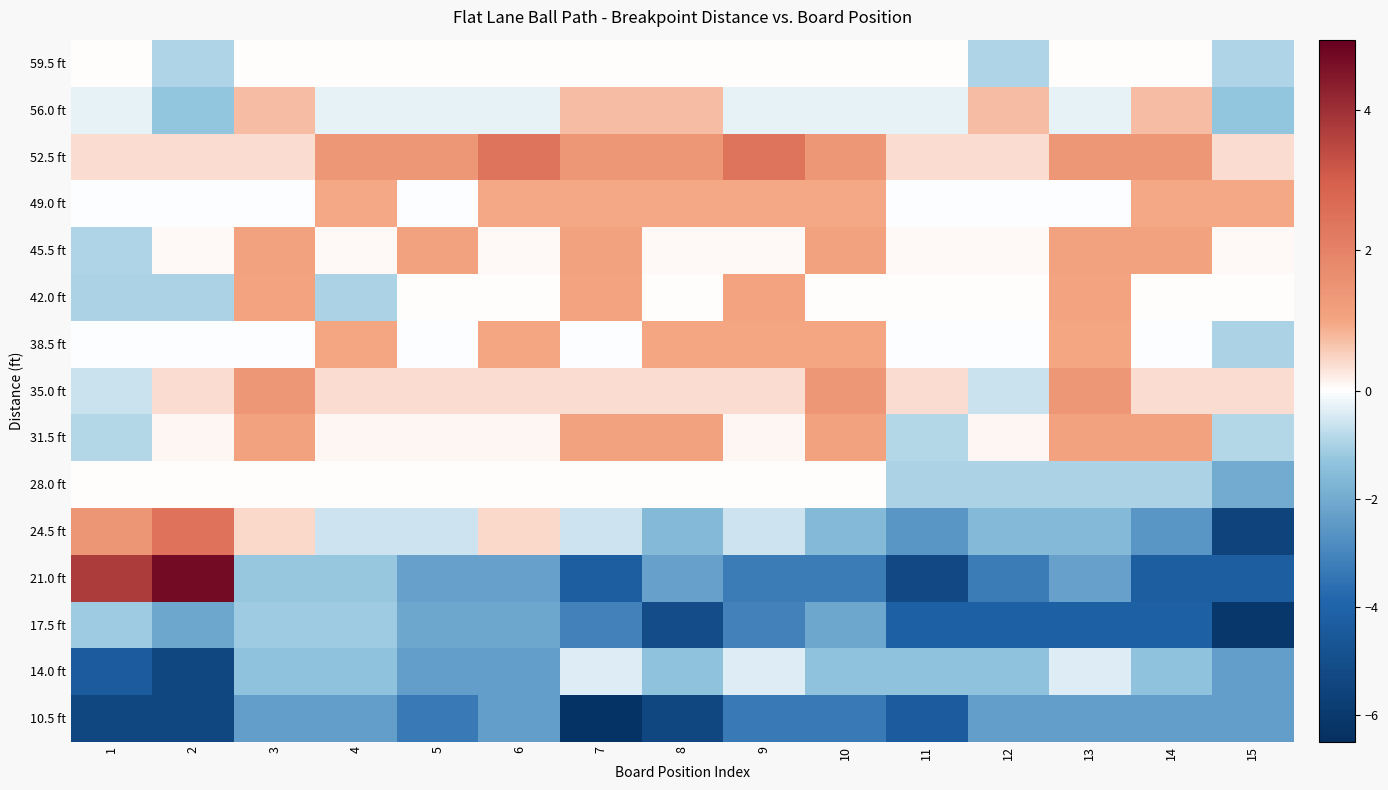

Reading left to right, transcribe all the data shown in this chart.

59.5 ft: 1=0.0	2=-1.0	3=0.0	4=0.0	5=0.0	6=0.0	7=0.0	8=0.0	9=0.0	10=0.0	11=0.0	12=-1.0	13=0.0	14=0.0	15=-1.0
56.0 ft: 1=-0.3	2=-1.3	3=0.7	4=-0.3	5=-0.3	6=-0.3	7=0.7	8=0.7	9=-0.3	10=-0.3	11=-0.3	12=0.7	13=-0.3	14=0.7	15=-1.3
52.5 ft: 1=0.4	2=0.4	3=0.4	4=1.4	5=1.4	6=2.4	7=1.4	8=1.4	9=2.4	10=1.4	11=0.4	12=0.4	13=1.4	14=1.4	15=0.4
49.0 ft: 1=-0.0	2=-0.0	3=-0.0	4=1.0	5=-0.0	6=1.0	7=1.0	8=1.0	9=1.0	10=1.0	11=-0.0	12=-0.0	13=-0.0	14=1.0	15=1.0
45.5 ft: 1=-0.9	2=0.1	3=1.1	4=0.1	5=1.1	6=0.1	7=1.1	8=0.1	9=0.1	10=1.1	11=0.1	12=0.1	13=1.1	14=1.1	15=0.1
42.0 ft: 1=-1.0	2=-1.0	3=1.0	4=-1.0	5=0.0	6=0.0	7=1.0	8=0.0	9=1.0	10=0.0	11=0.0	12=0.0	13=1.0	14=0.0	15=0.0
38.5 ft: 1=-0.0	2=-0.0	3=-0.0	4=1.0	5=-0.0	6=1.0	7=-0.0	8=1.0	9=1.0	10=1.0	11=-0.0	12=-0.0	13=1.0	14=-0.0	15=-1.0
35.0 ft: 1=-0.6	2=0.4	3=1.4	4=0.4	5=0.4	6=0.4	7=0.4	8=0.4	9=0.4	10=1.4	11=0.4	12=-0.6	13=1.4	14=0.4	15=0.4
31.5 ft: 1=-0.9	2=0.1	3=1.1	4=0.1	5=0.1	6=0.1	7=1.1	8=1.1	9=0.1	10=1.1	11=-0.9	12=0.1	13=1.1	14=1.1	15=-0.9
28.0 ft: 1=0.0	2=0.0	3=0.0	4=0.0	5=0.0	6=0.0	7=0.0	8=0.0	9=0.0	10=0.0	11=-1.0	12=-1.0	13=-1.0	14=-1.0	15=-2.0
24.5 ft: 1=1.4	2=2.4	3=0.4	4=-0.6	5=-0.6	6=0.4	7=-0.6	8=-1.6	9=-0.6	10=-1.6	11=-2.6	12=-1.6	13=-1.6	14=-2.6	15=-5.6
21.0 ft: 1=3.7	2=4.7	3=-1.3	4=-1.3	5=-2.3	6=-2.3	7=-4.3	8=-2.3	9=-3.3	10=-3.3	11=-5.3	12=-3.3	13=-2.3	14=-4.3	15=-4.3
17.5 ft: 1=-1.1	2=-2.1	3=-1.1	4=-1.1	5=-2.1	6=-2.1	7=-3.1	8=-5.1	9=-3.1	10=-2.1	11=-4.1	12=-4.1	13=-4.1	14=-4.1	15=-6.1
14.0 ft: 1=-4.4	2=-5.4	3=-1.4	4=-1.4	5=-2.4	6=-2.4	7=-0.4	8=-1.4	9=-0.4	10=-1.4	11=-1.4	12=-1.4	13=-0.4	14=-1.4	15=-2.4
10.5 ft: 1=-5.3	2=-5.3	3=-2.3	4=-2.3	5=-3.3	6=-2.3	7=-6.3	8=-5.3	9=-3.3	10=-3.3	11=-4.3	12=-2.3	13=-2.3	14=-2.3	15=-2.3